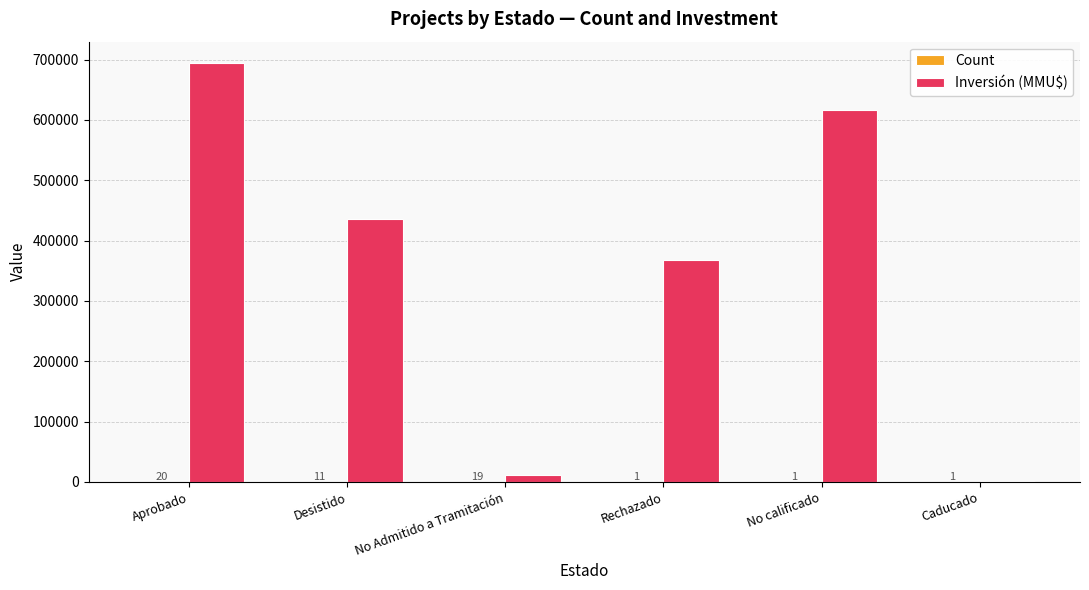

The value of Inversión (MMU$) at No calificado is 616000. True or false?

True